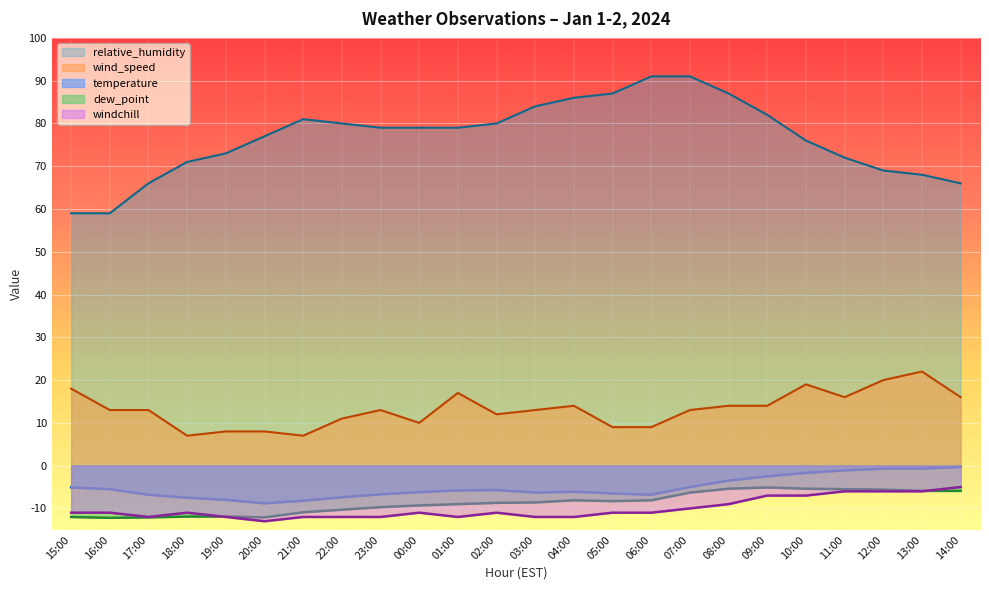

What is the label of the 10th point from the left?

00:00